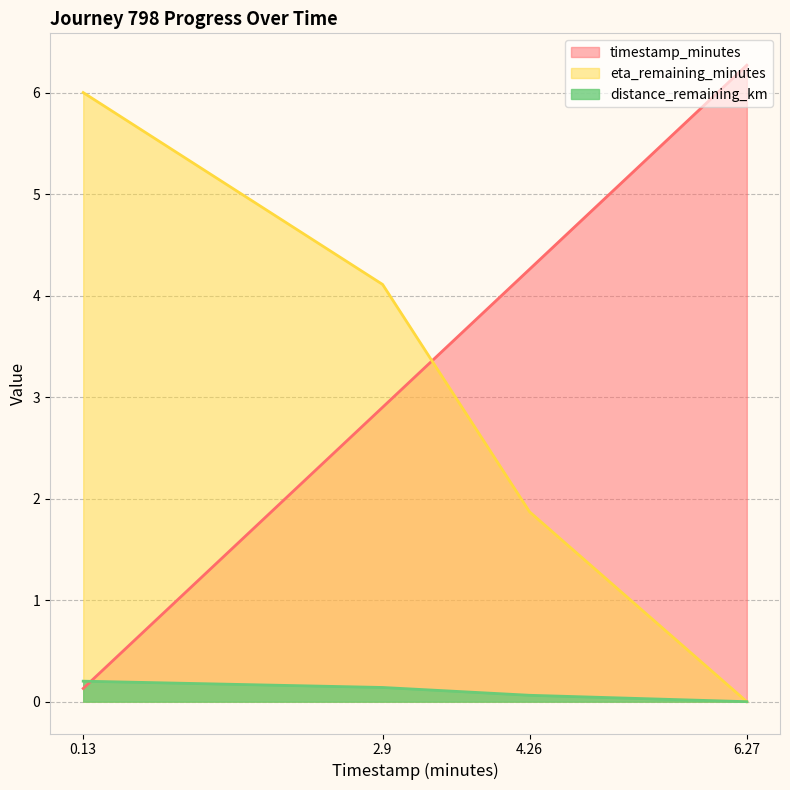

List the labels in order of eta_remaining_minutes value, smallest first.

6.27, 4.26, 2.9, 0.13